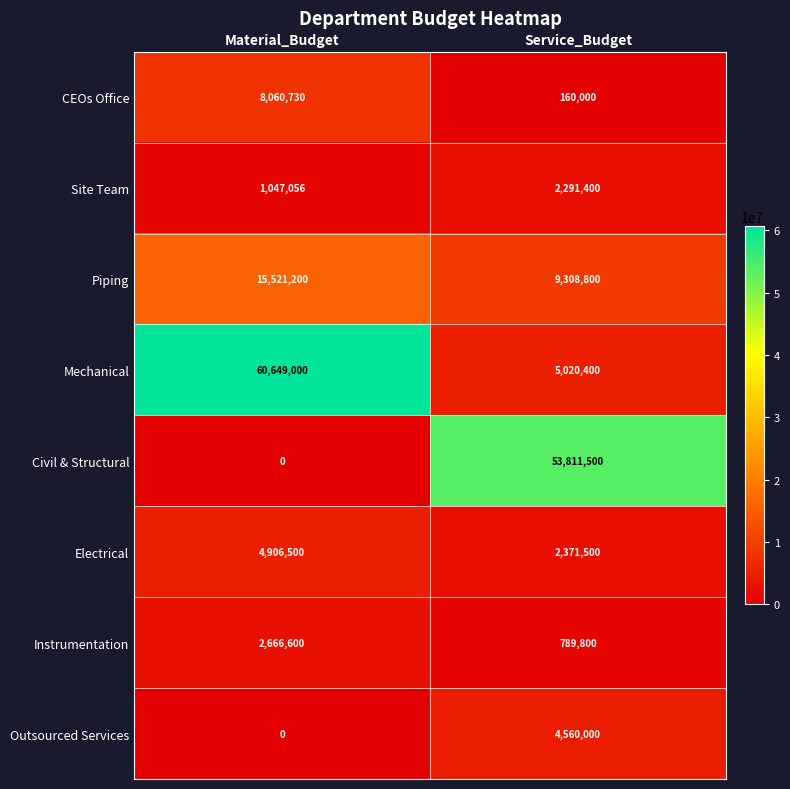

List the series in order of their peak value, lowest first.

Site Team, Instrumentation, Outsourced Services, Electrical, CEOs Office, Piping, Civil & Structural, Mechanical